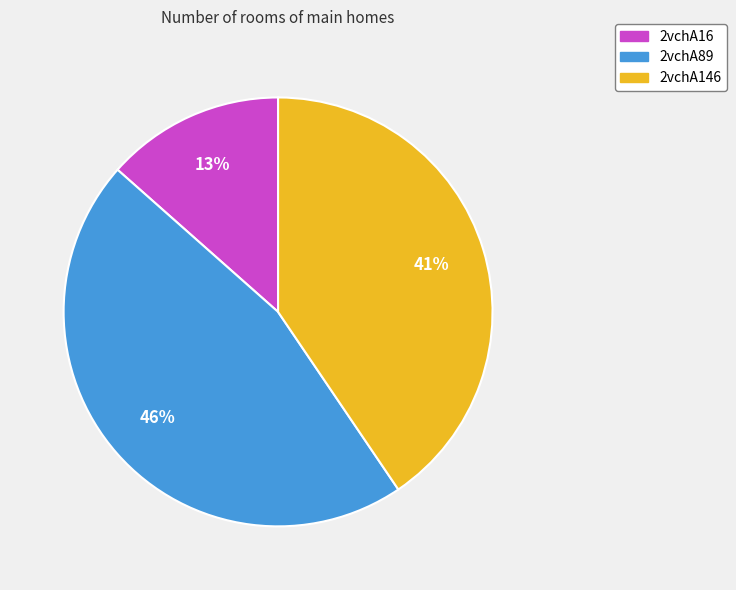

To the nearest percent, what is the combined percentage of 2vchA16 and 2vchA89?

59%